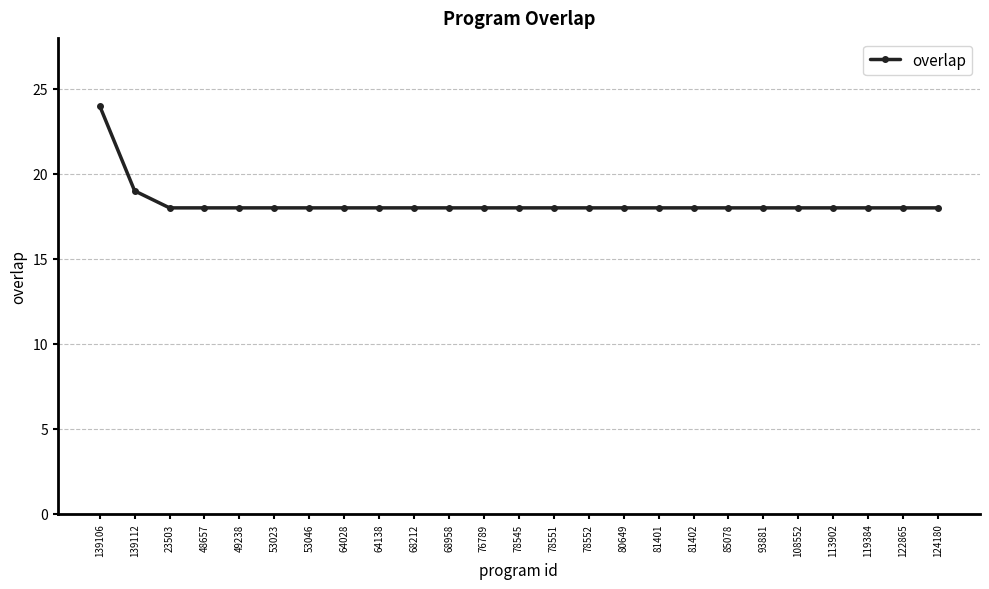

Is it true that the value at 119384 is 18?

True